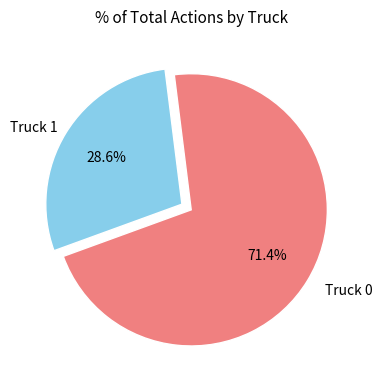

What is the total percentage of Truck 1 and Truck 0?

100.0%